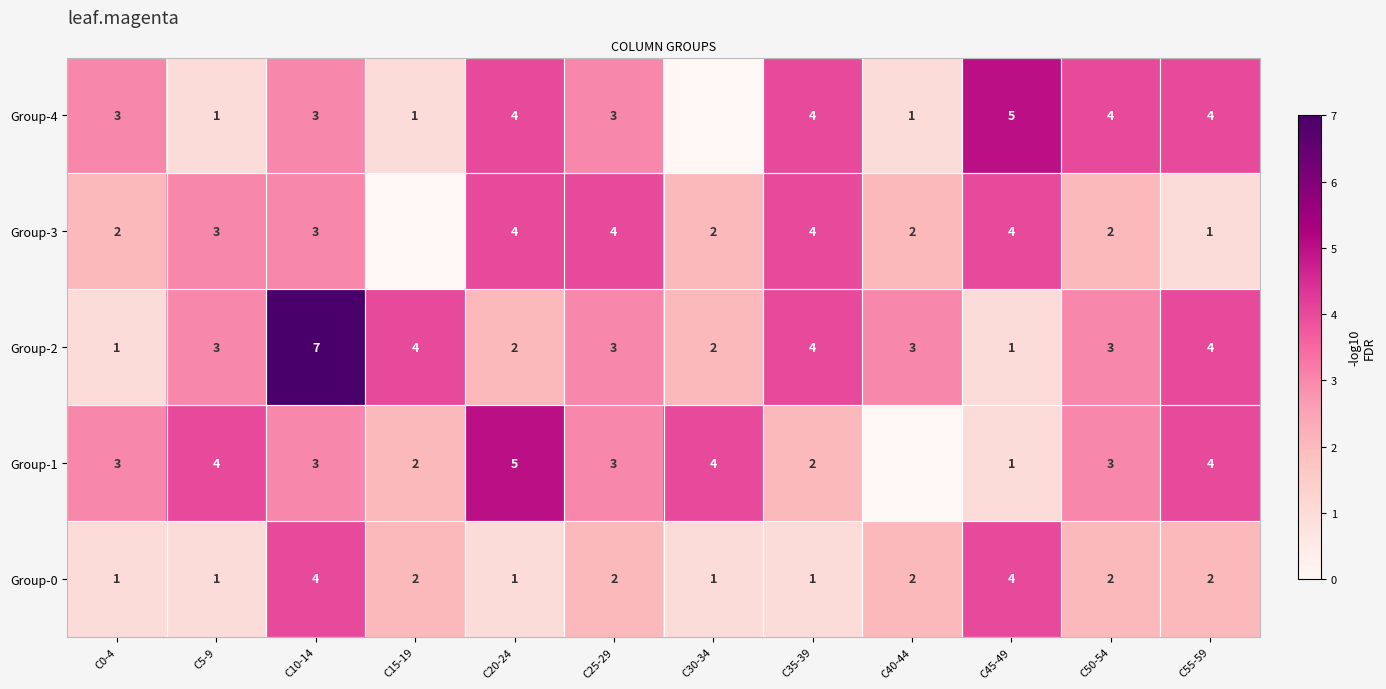

Where does the Group-4 series first go above 3?

C20-24